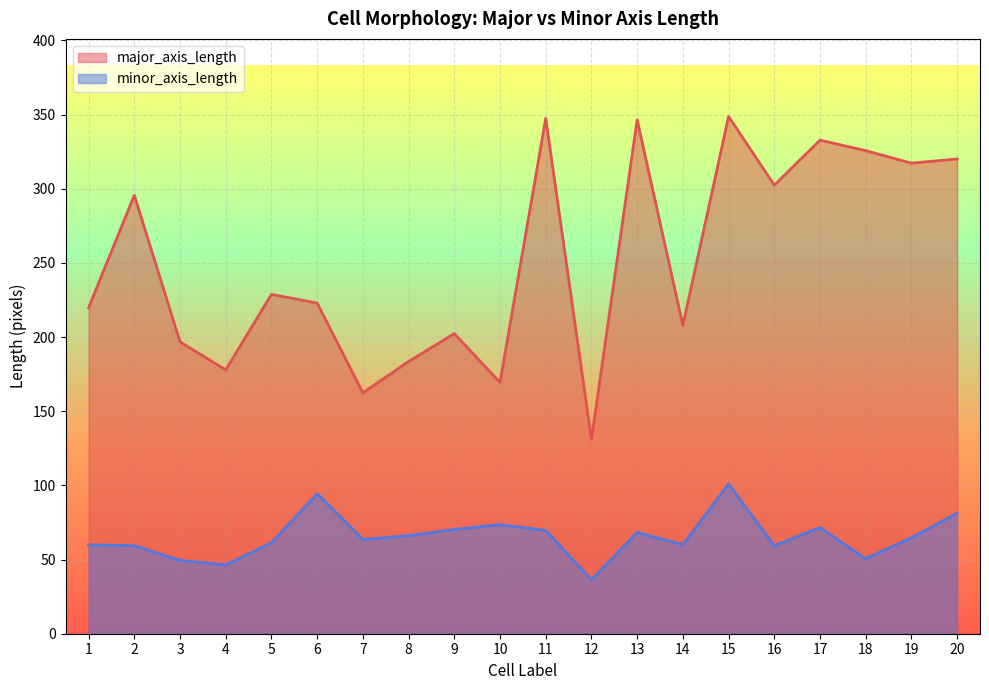

How many lines are shown in the chart?

2